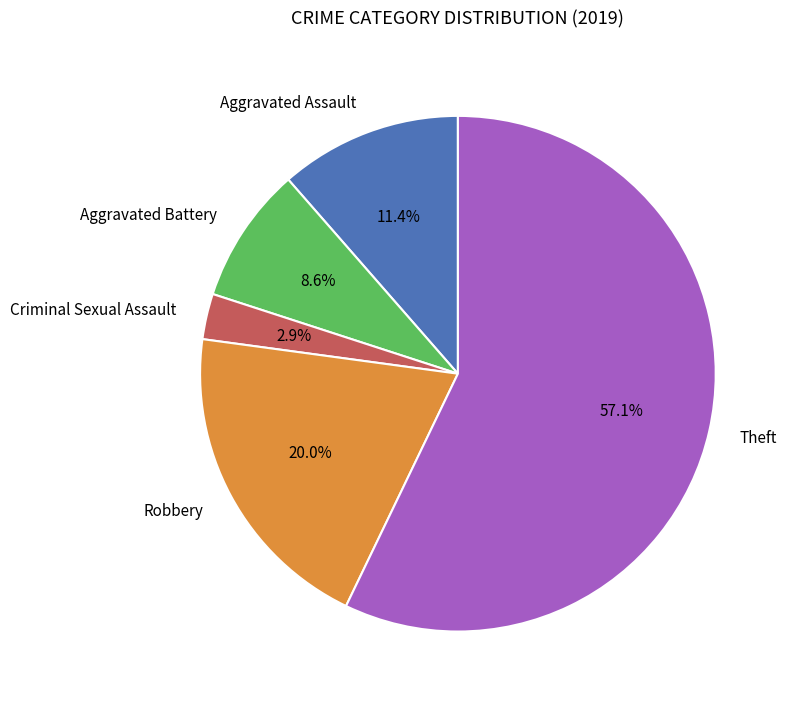

How many segments does this pie chart have?

5